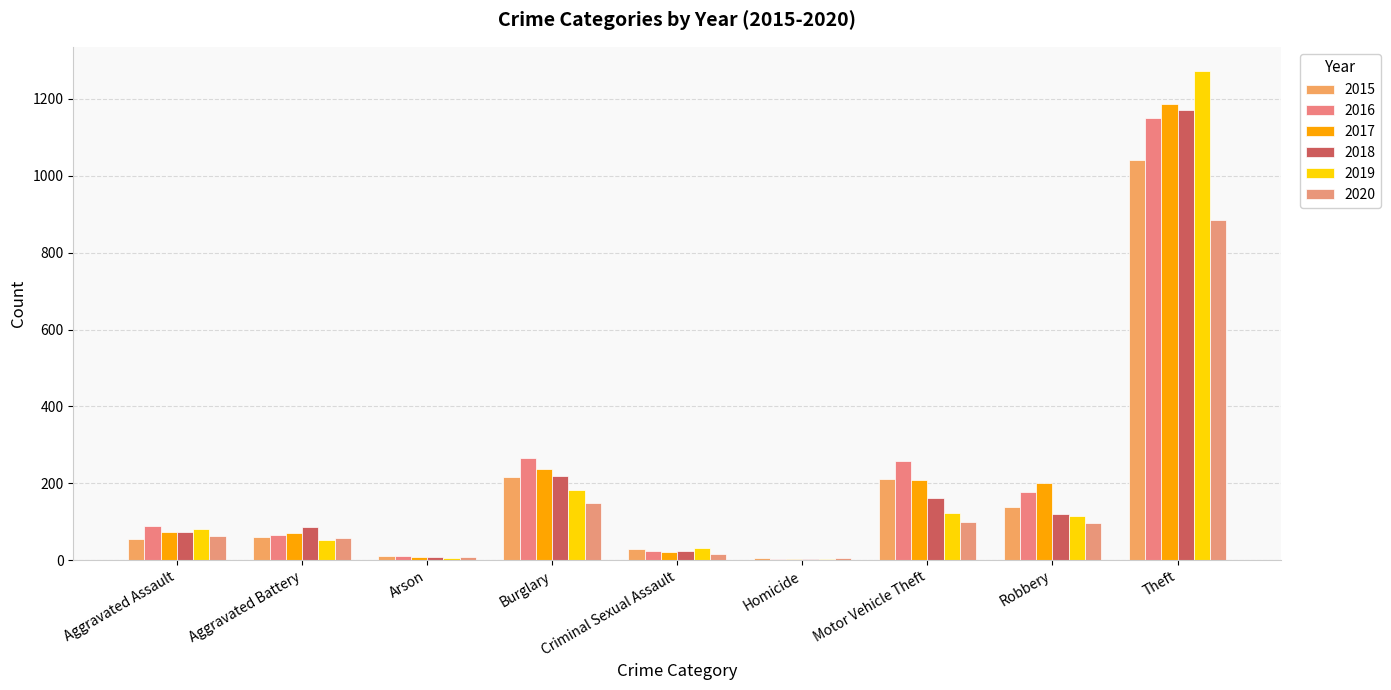

How many groups of bars are there?

9